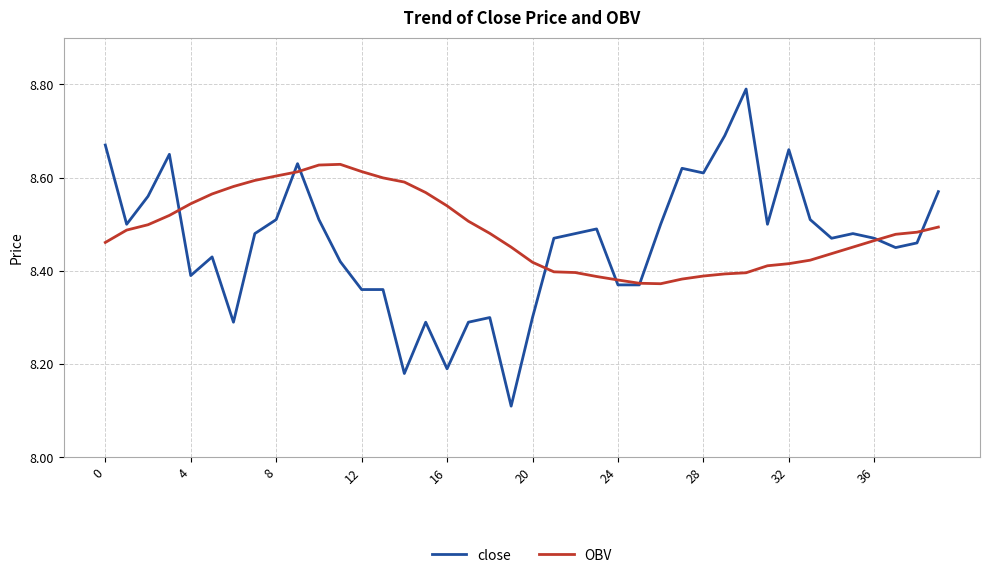

Rank the series by their maximum value, from highest to lowest.

close, OBV